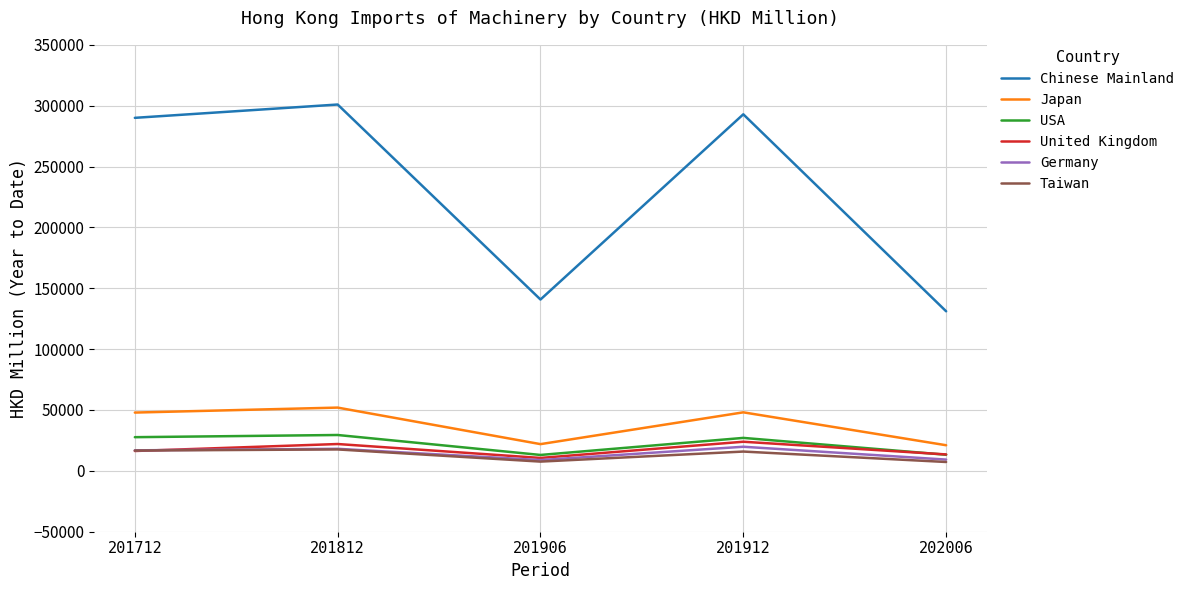

Is it true that Taiwan equals 7285.8 at 202006?

True